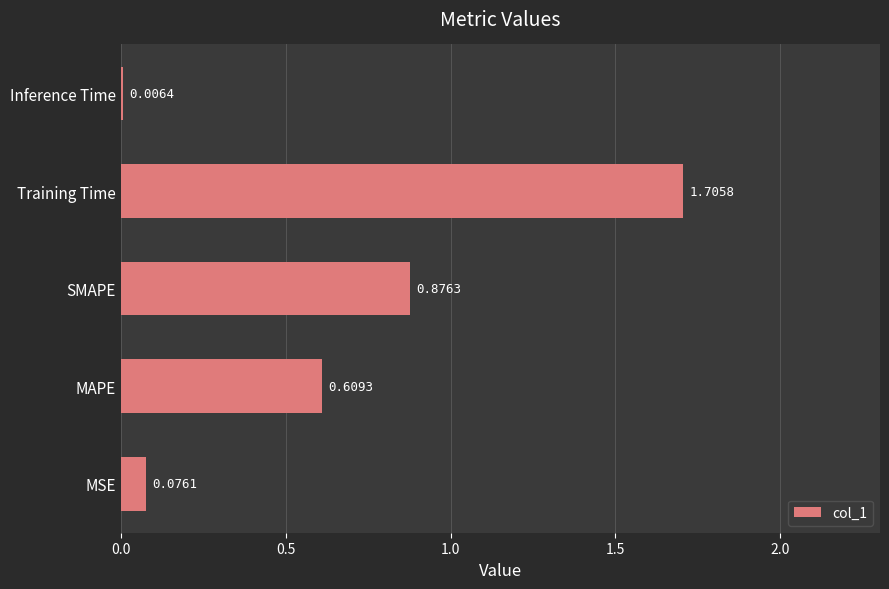

What is the maximum value shown in the chart?

1.7